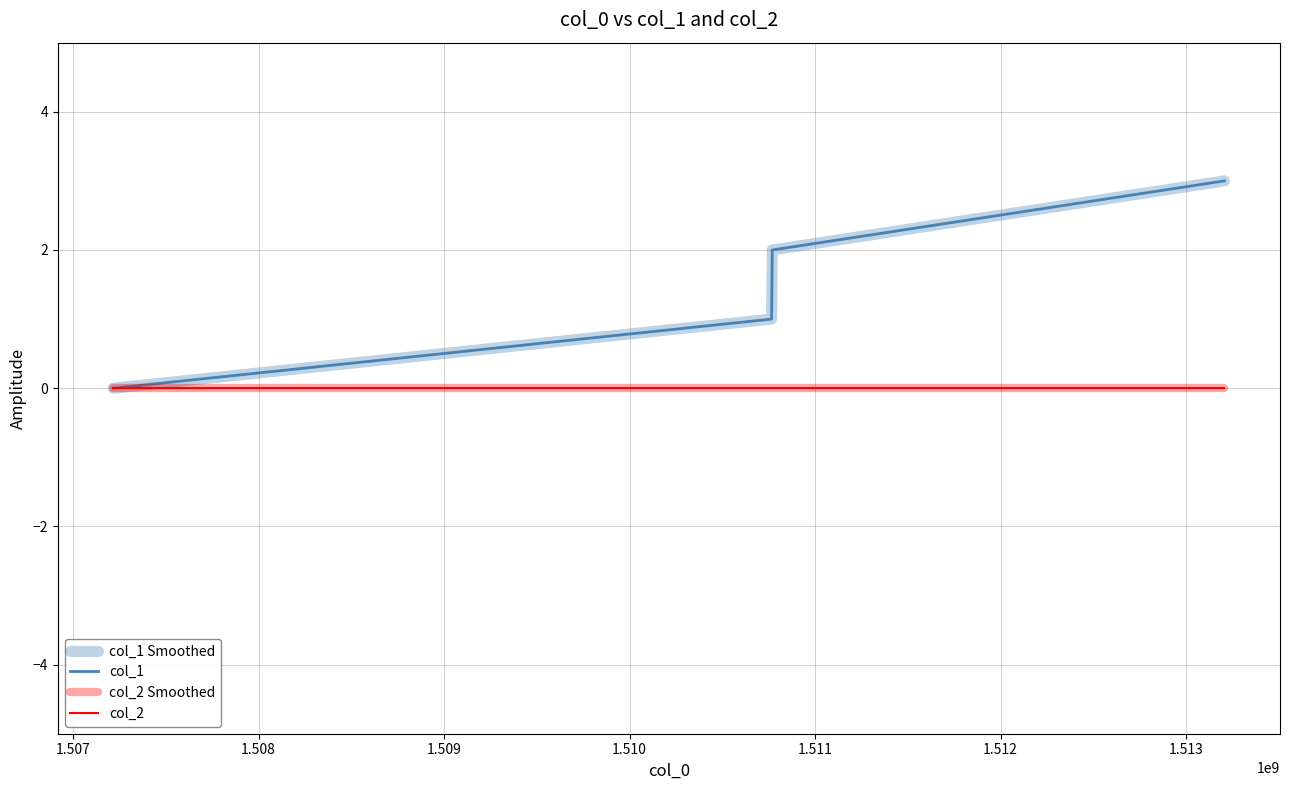

Does the chart have visible grid lines?

Yes